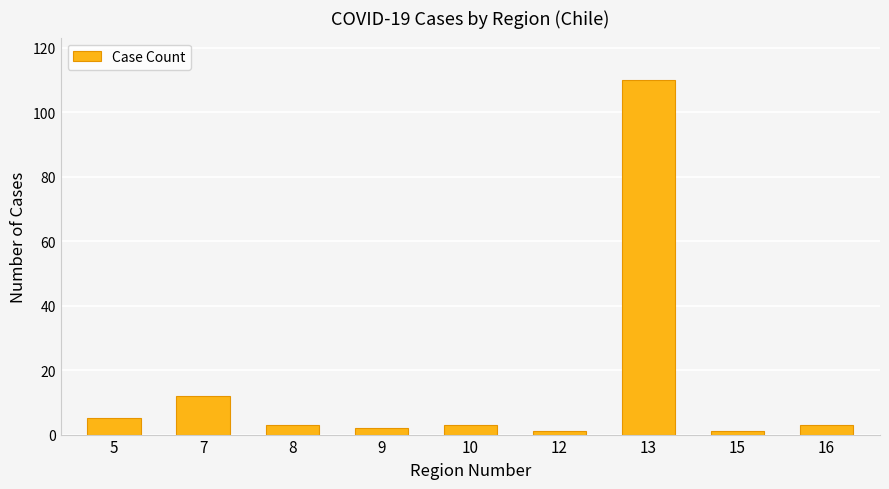

Which category has the highest value across all series?

13